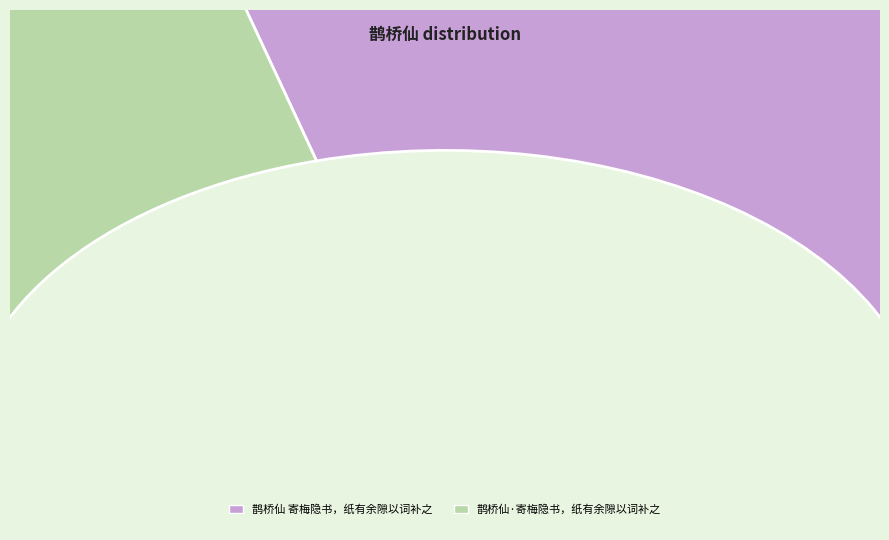

How many segments does this pie chart have?

2